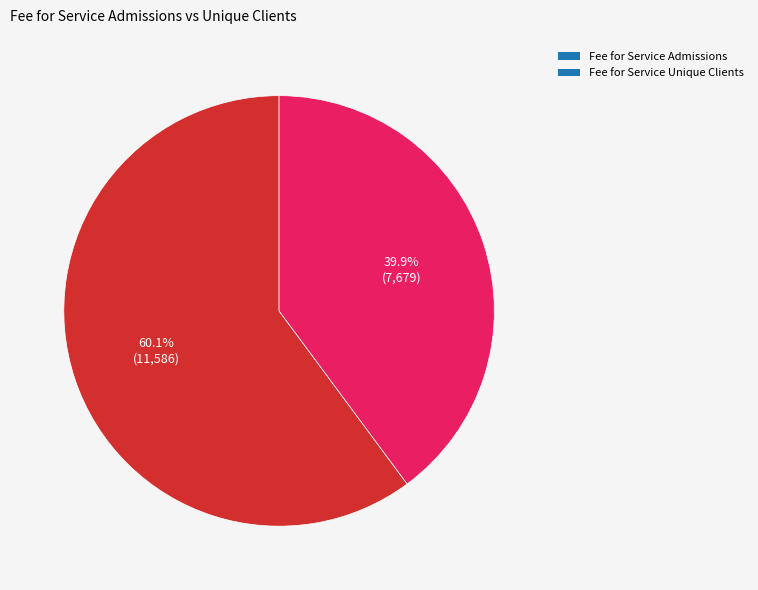

What percentage is the Fee for Service Unique Clients slice, to the nearest percent?

40%